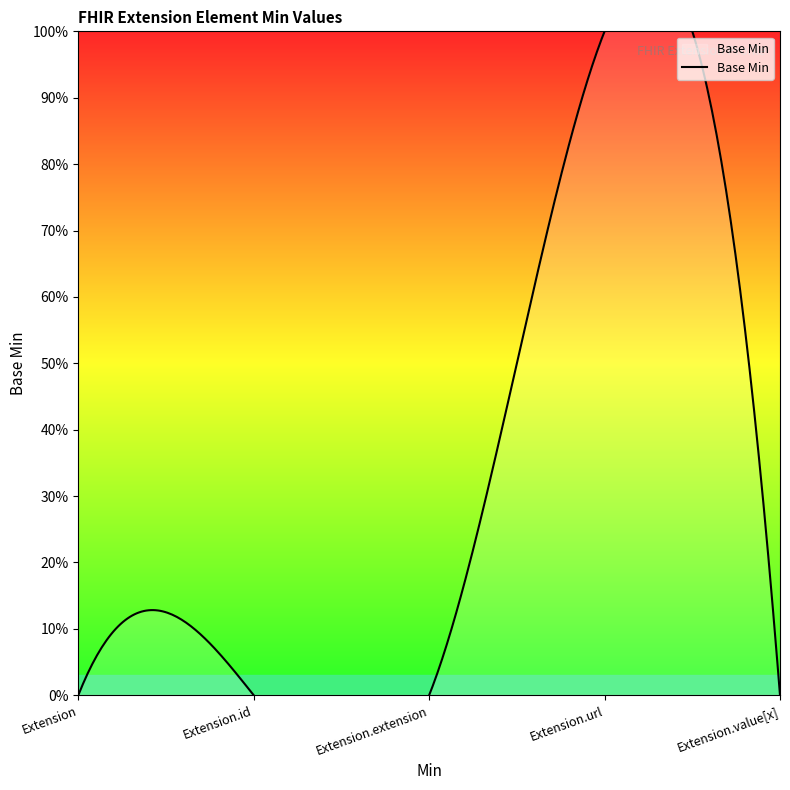

What is the difference between the maximum and minimum values?

1